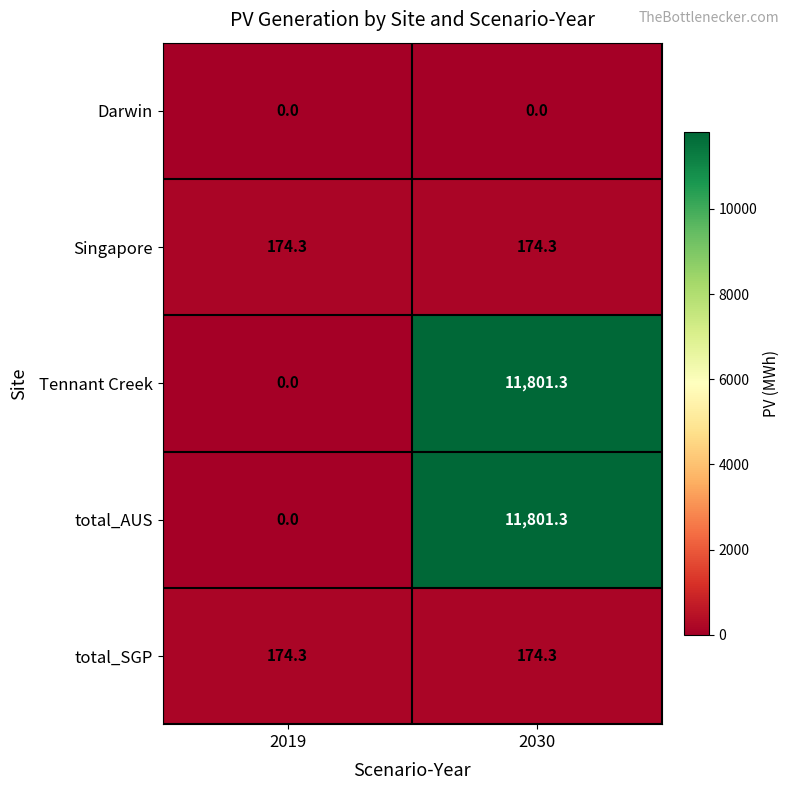

Reading left to right, list all the values displayed in this chart.

Darwin: 2019=0.0	2030=0.0
Singapore: 2019=174.3	2030=174.3
Tennant Creek: 2019=0.0	2030=11801.3
total_AUS: 2019=0.0	2030=11801.3
total_SGP: 2019=174.3	2030=174.3